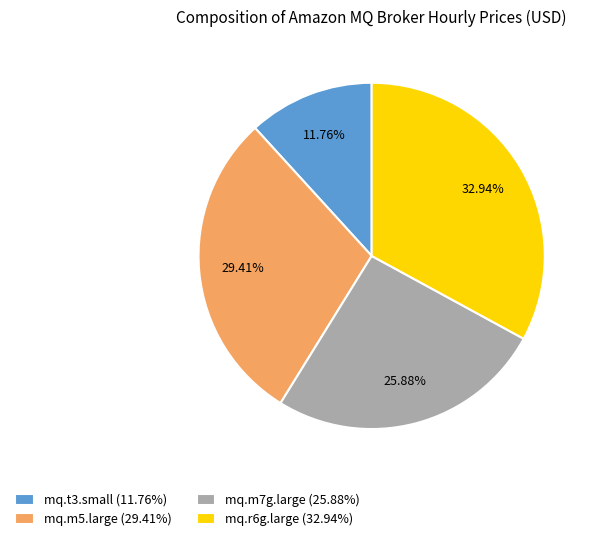

The mq.m7g.large slice represents 26% of the pie. True or false?

True